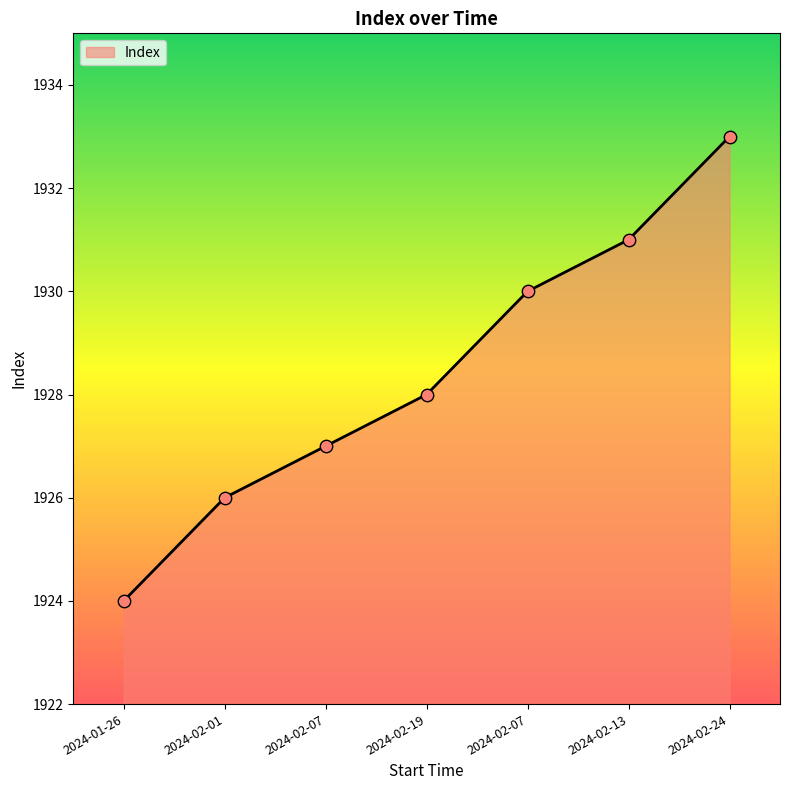

What is the change in value from 2024-01-26 to 2024-02-07?

+6